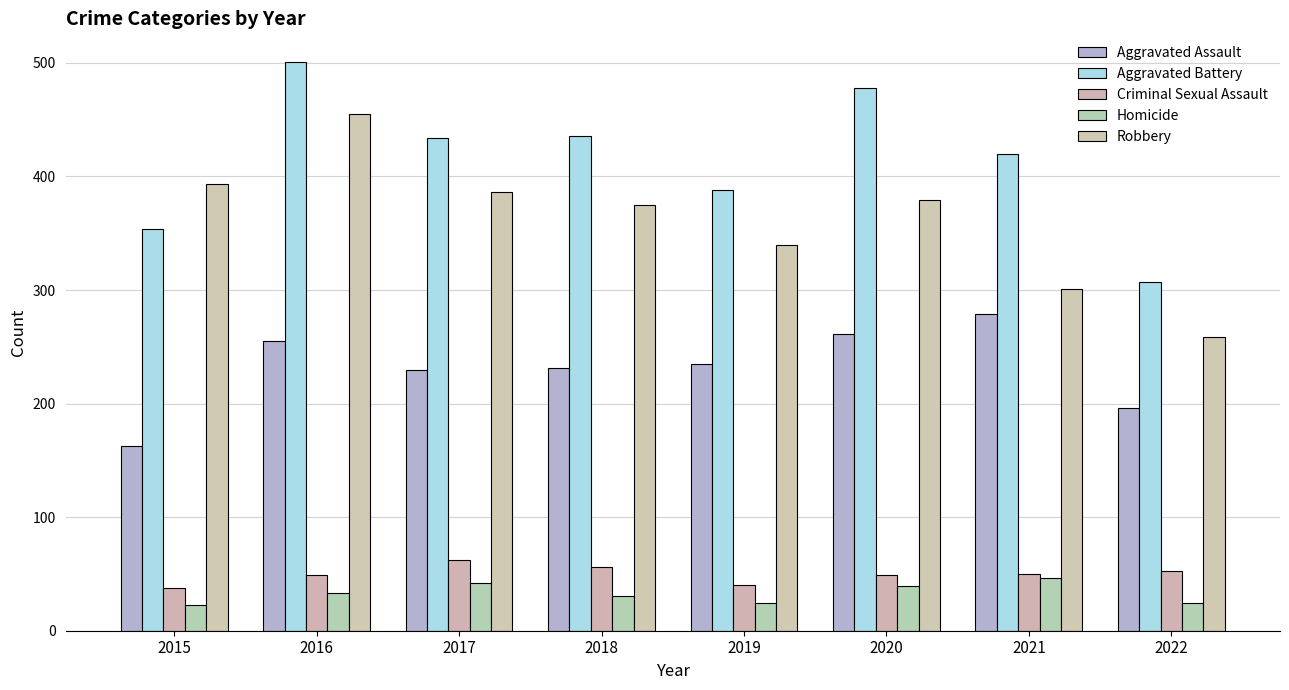

What is the spread (max minus min) of values at 2020?

439